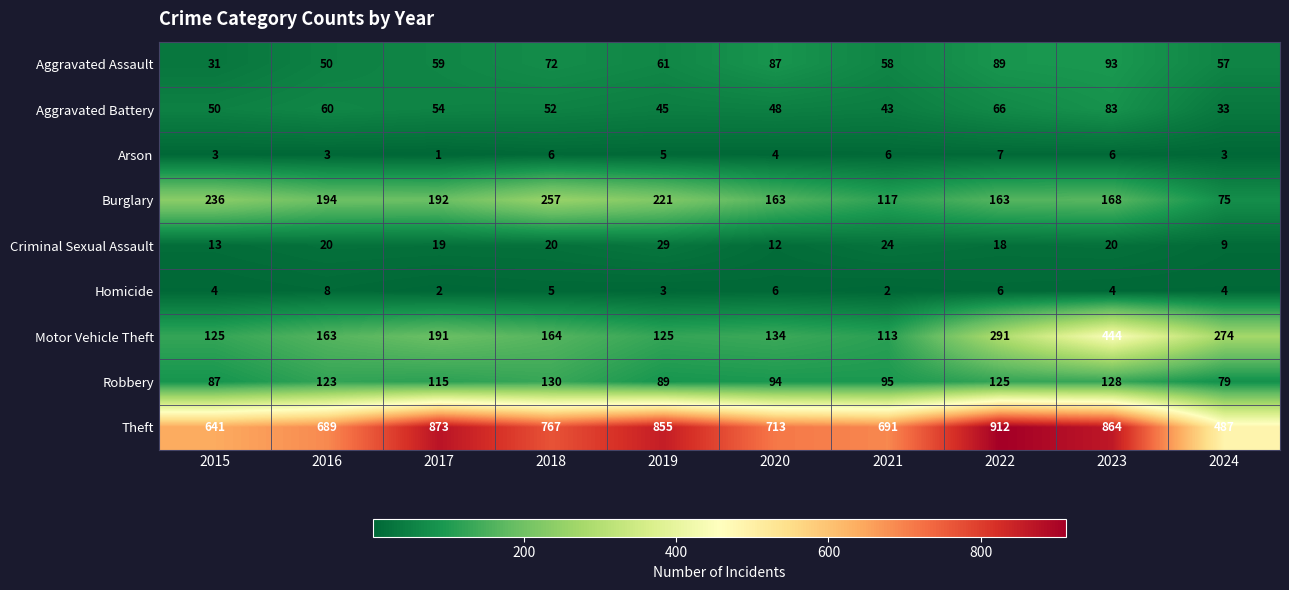

At which category does the chart reach its minimum across all series?

2017